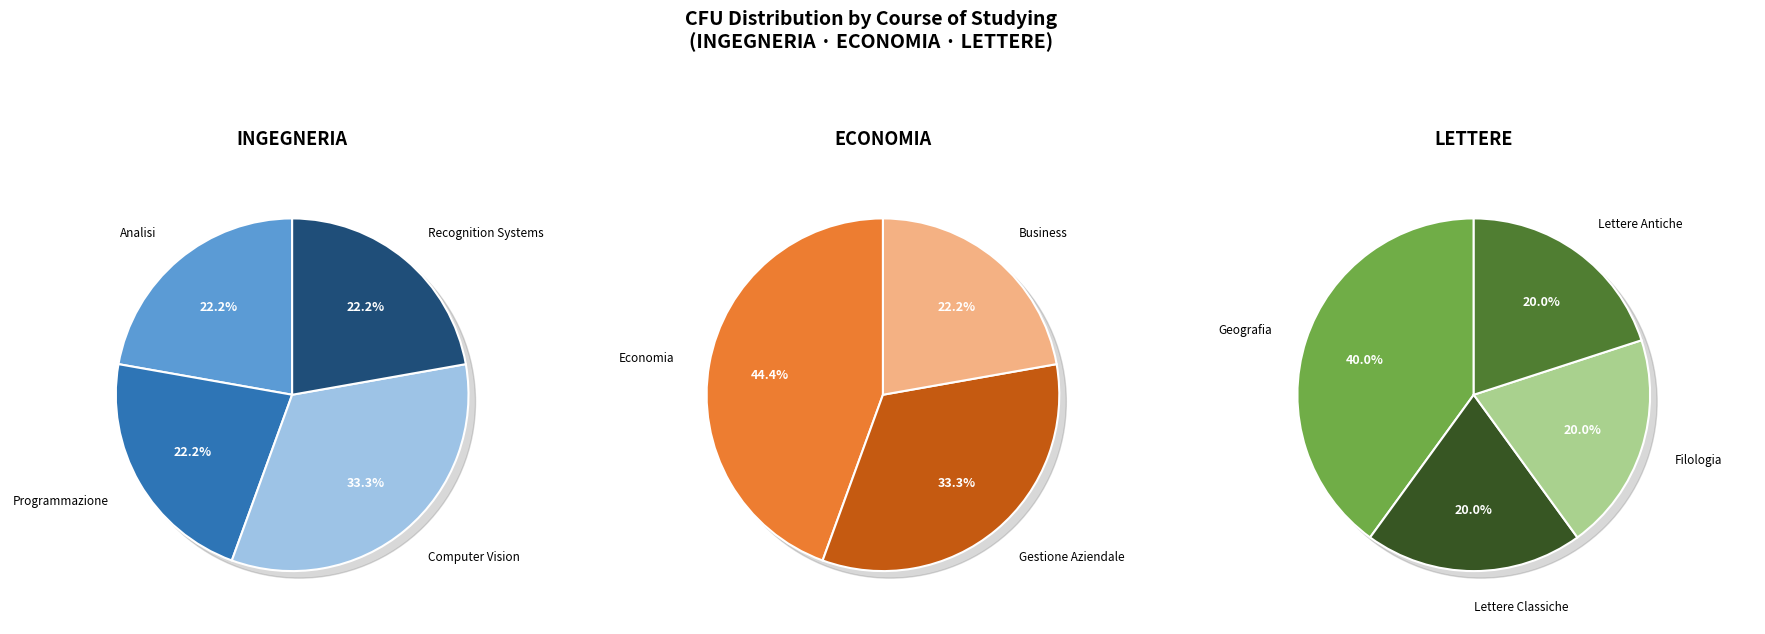

Is there a majority slice in this chart?

No